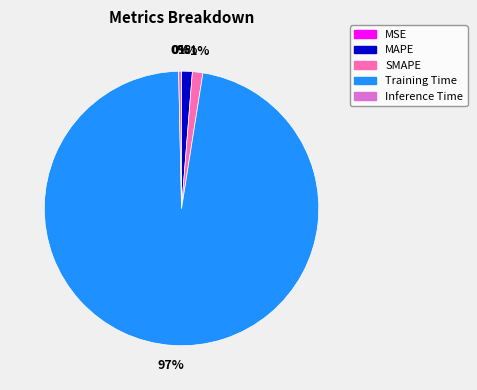

Does Training Time represent more than half of the total?

Yes